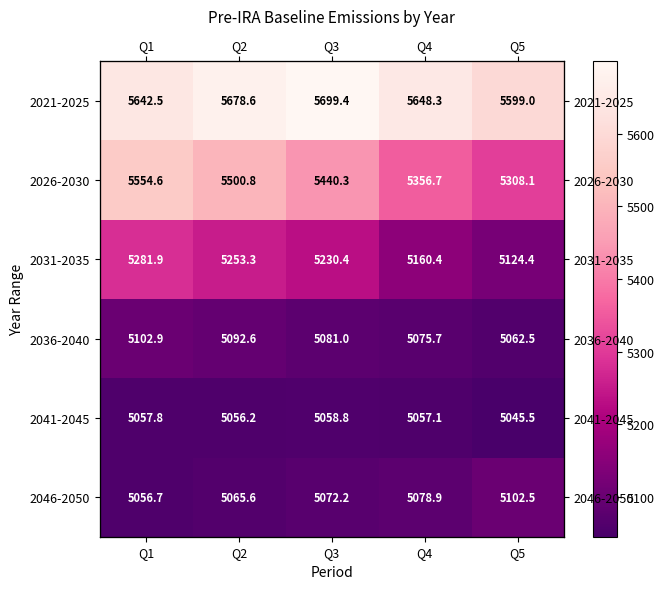

Which series has the largest total across all categories?

2021-2025